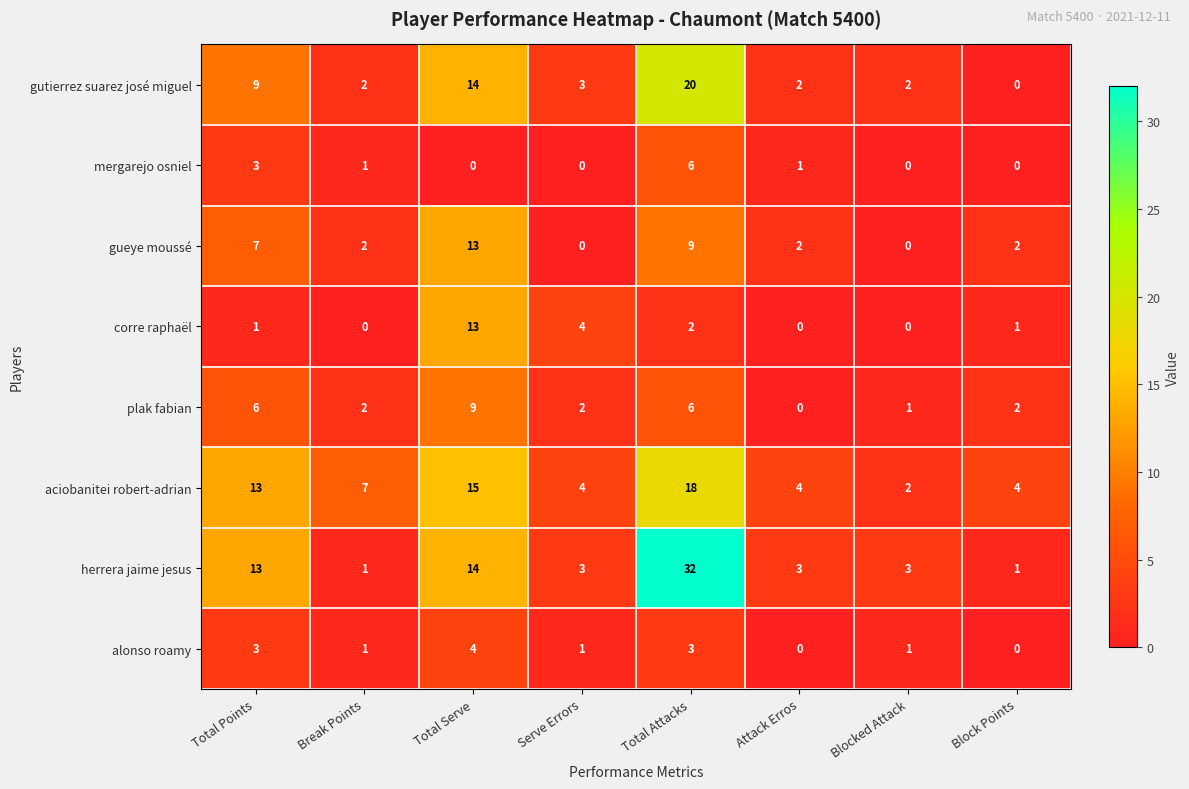

At how many categories does at least one series exceed 19?

1